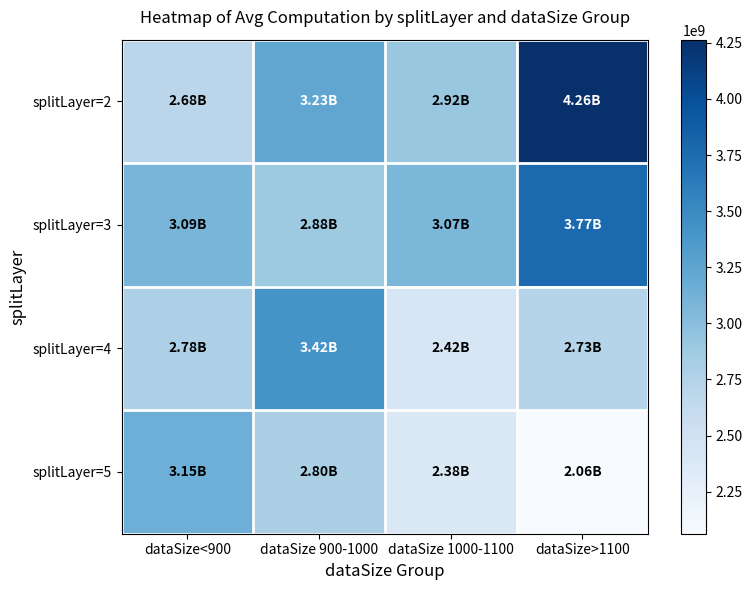

At dataSize 900-1000, list the series in order from largest to smallest.

splitLayer=4, splitLayer=2, splitLayer=3, splitLayer=5